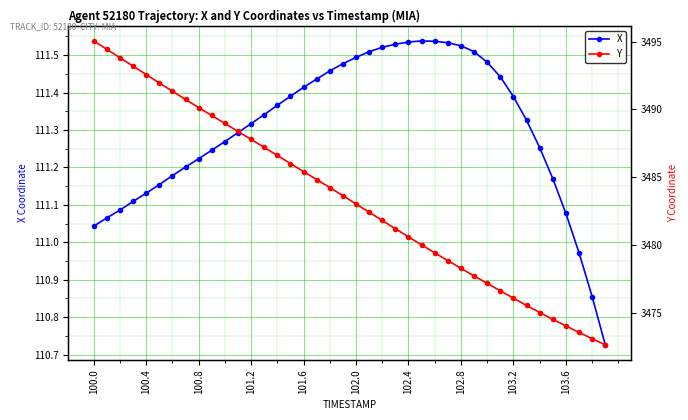

At which label does X first exceed 111?

100.0